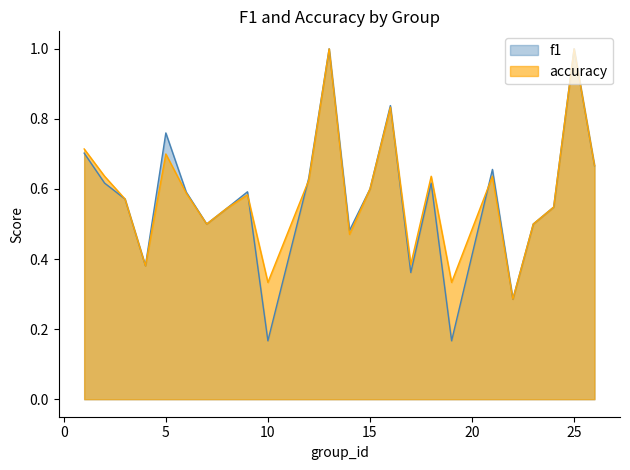

Count the number of data series in this chart.

2